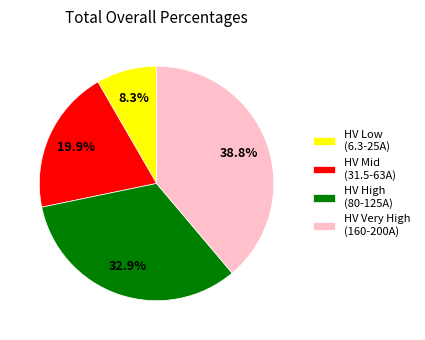

Is the sum of HV High (80-125A) and HV Very High (160-200A) greater than half?

Yes